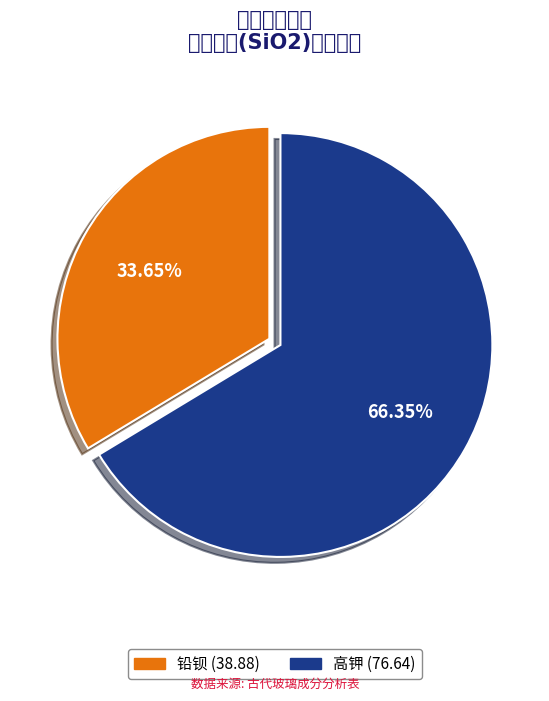

Is it true that 铅钡 is 34% of the pie?

True